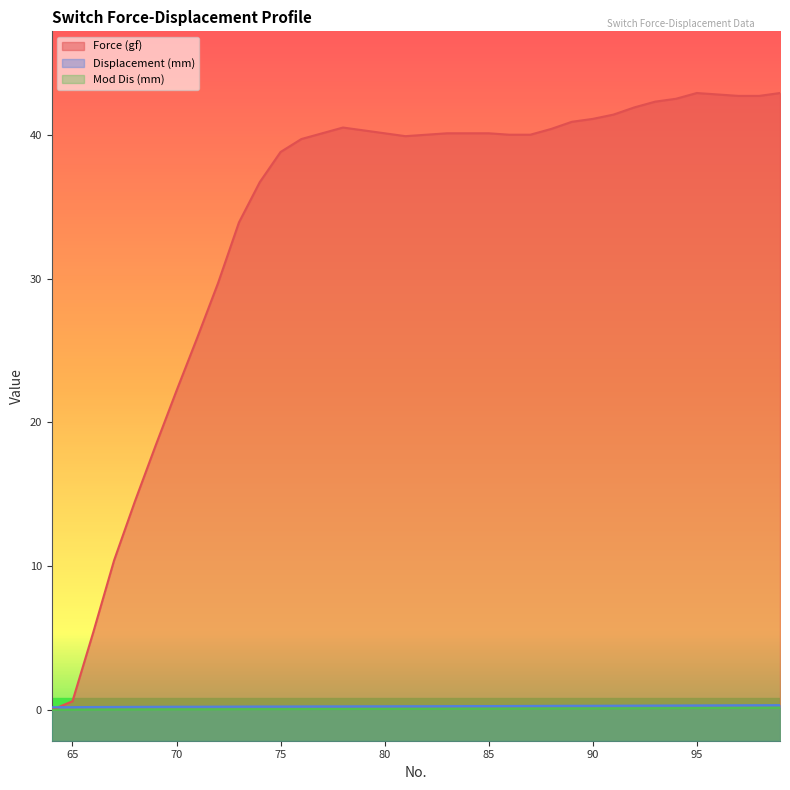

How many series are shown in this chart?

3